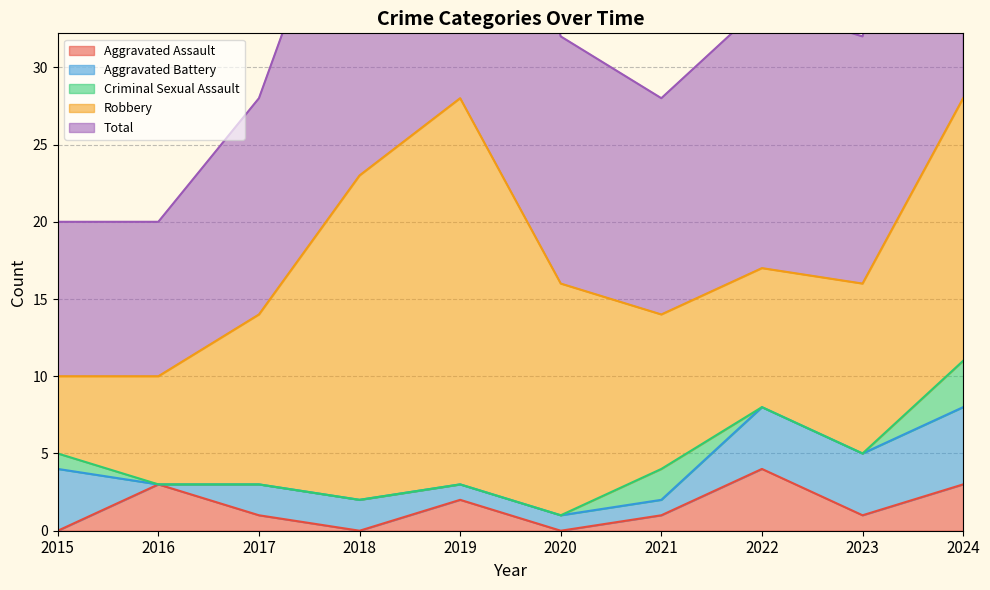

Reading left to right, what are all the values shown in this chart?

Aggravated Assault: 2015=0	2016=3	2017=1	2018=0	2019=2	2020=0	2021=1	2022=4	2023=1	2024=3
Aggravated Battery: 2015=4	2016=0	2017=2	2018=2	2019=1	2020=1	2021=1	2022=4	2023=4	2024=5
Criminal Sexual Assault: 2015=1	2016=0	2017=0	2018=0	2019=0	2020=0	2021=2	2022=0	2023=0	2024=3
Robbery: 2015=5	2016=7	2017=11	2018=21	2019=25	2020=15	2021=10	2022=9	2023=11	2024=17
Total: 2015=10	2016=10	2017=14	2018=23	2019=28	2020=16	2021=14	2022=17	2023=16	2024=28